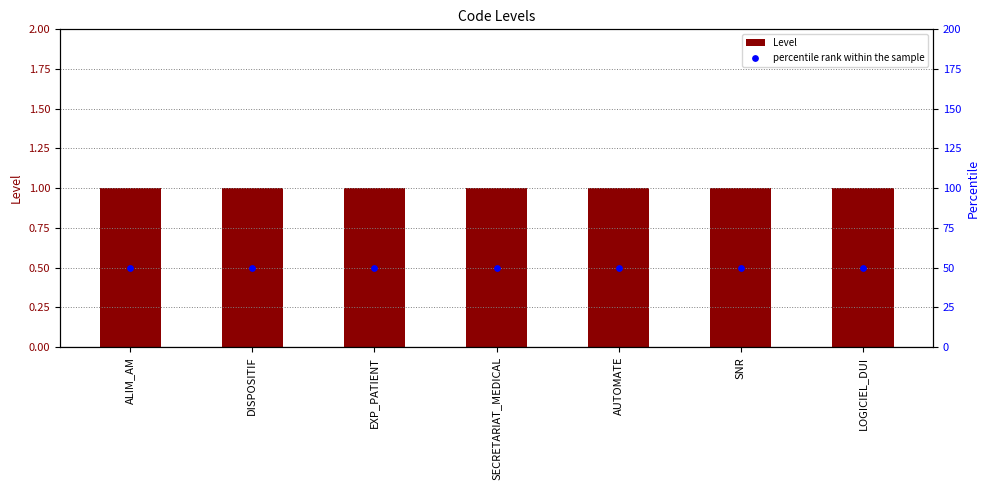

Which series has the largest total across all categories?

percentile rank within the sample